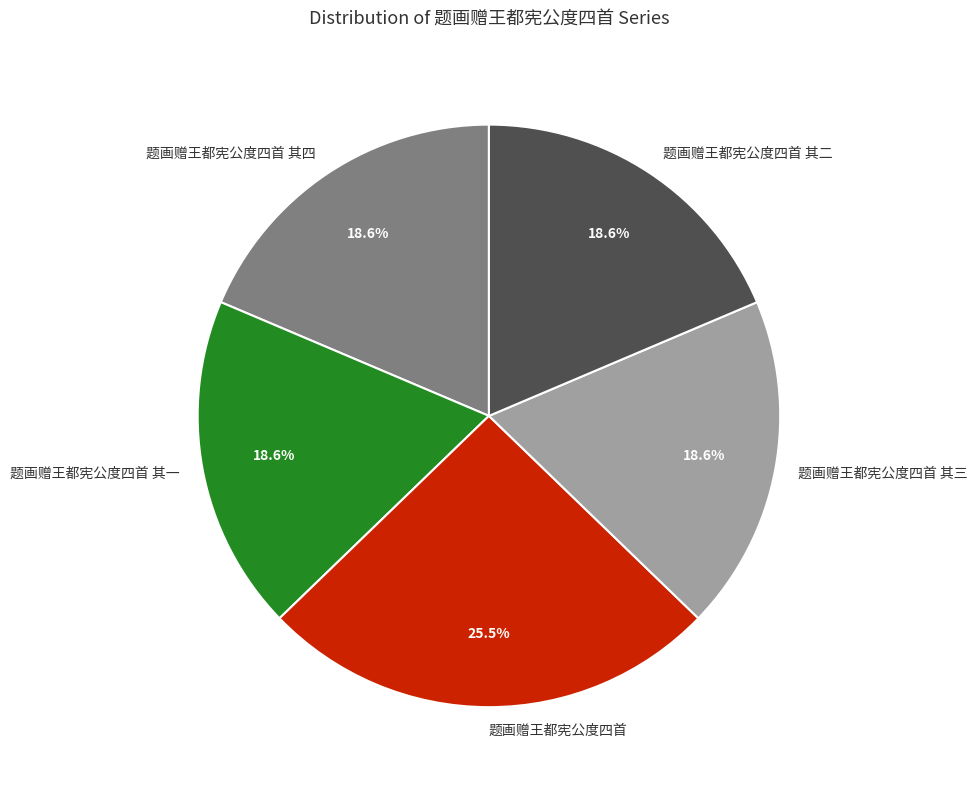

What percentage is the 题画赠王都宪公度四首 其一 slice, to the nearest percent?

19%